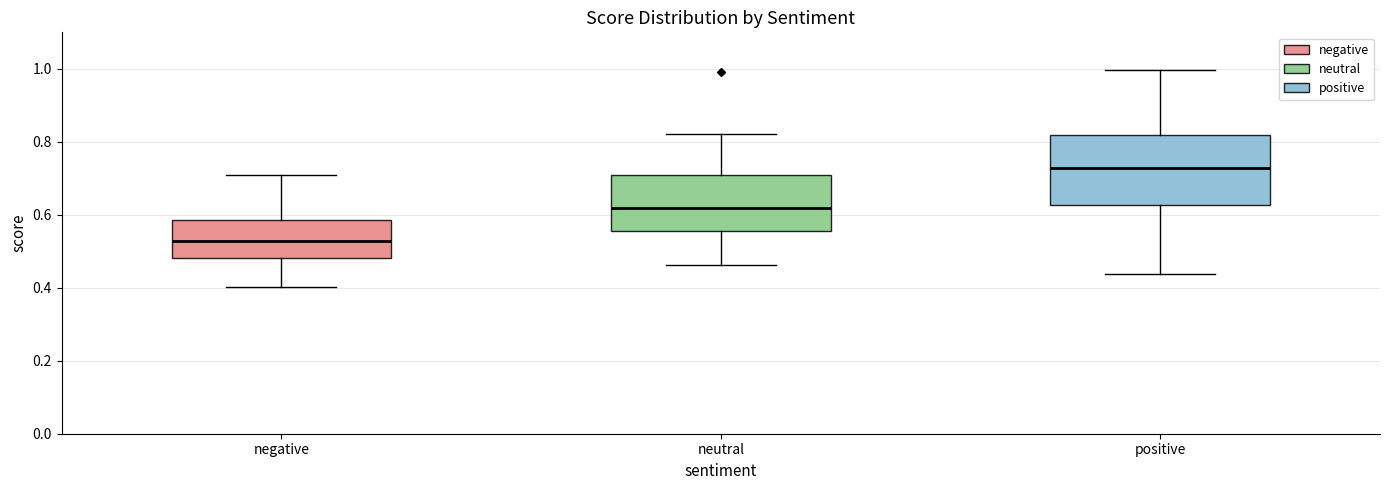

Reading left to right, transcribe this box plot: for each box, give where its median line is, the range the box spans, and where its two whiskers end, as read against the y-axis. The values are not printed on the chart, so give them approximately, as read against the axis.

negative: median 0.52, box 0.48 to 0.58, whiskers 0.40 to 0.70
neutral: median 0.62, box 0.56 to 0.70, whiskers 0.46 to 0.82
positive: median 0.72, box 0.62 to 0.82, whiskers 0.44 to 1.00